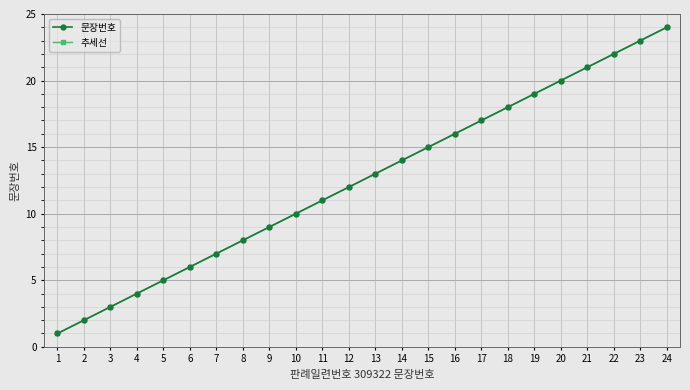

Between 1 and 18, which series saw the biggest shift?

문장번호